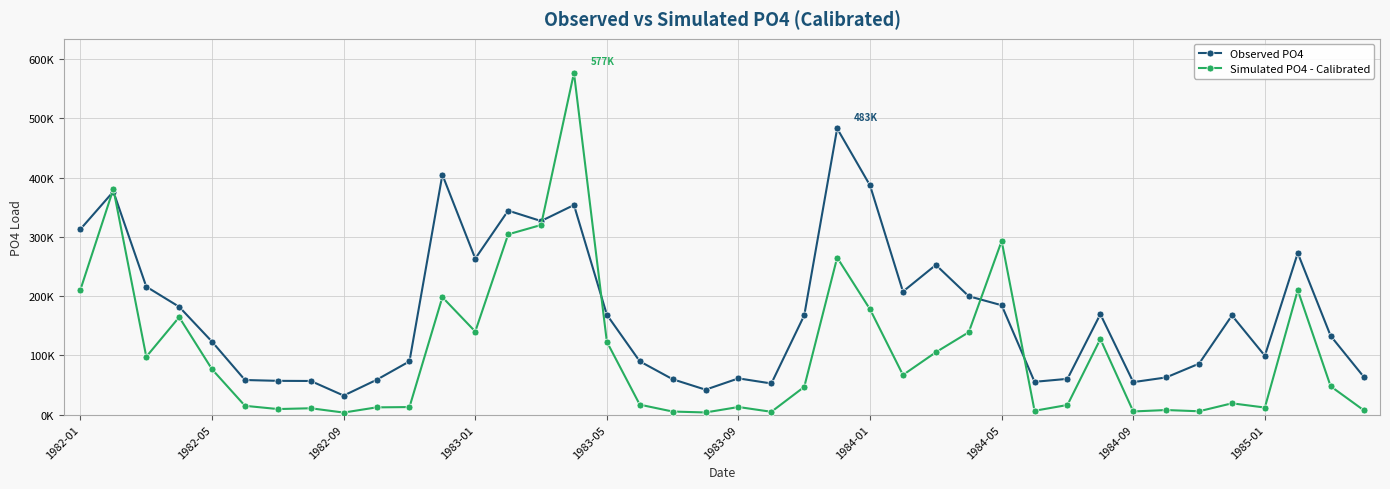

List the series in order of their peak value, highest first.

Simulated PO4 - Calibrated, Observed PO4